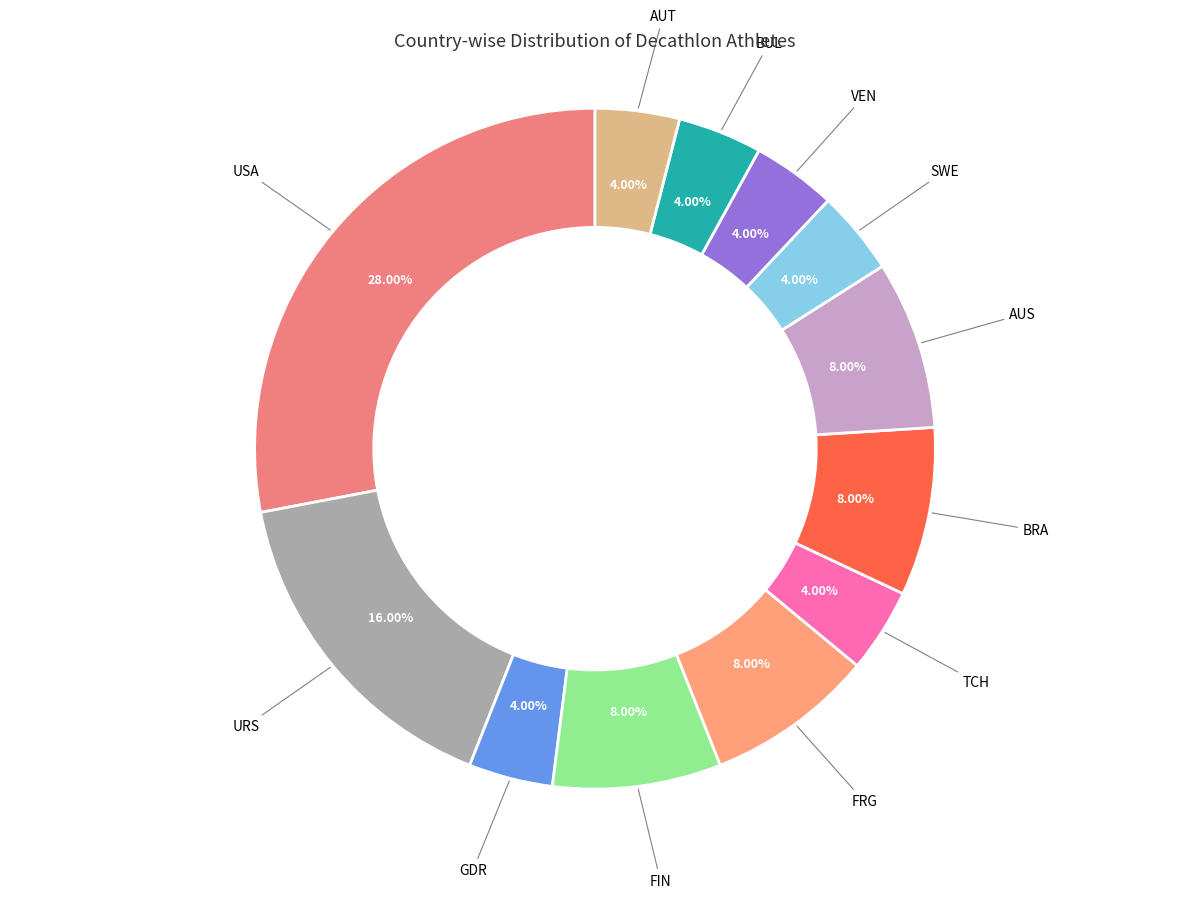

How many slices are in this pie chart?

12